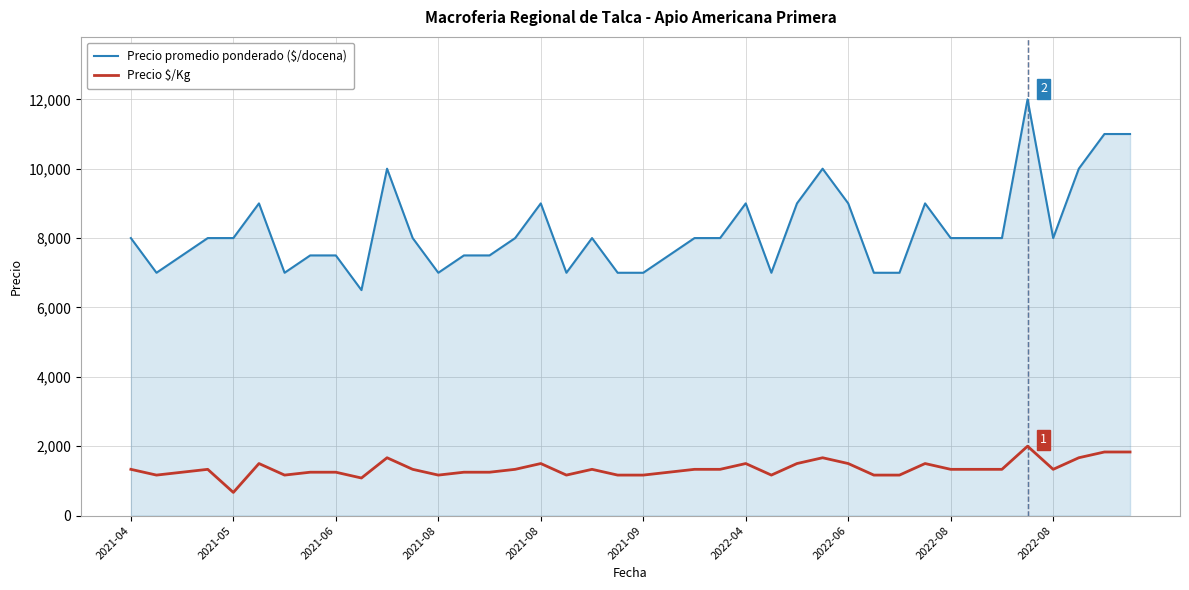

Which series has the largest range (max minus min)?

Precio promedio ponderado ($/docena)